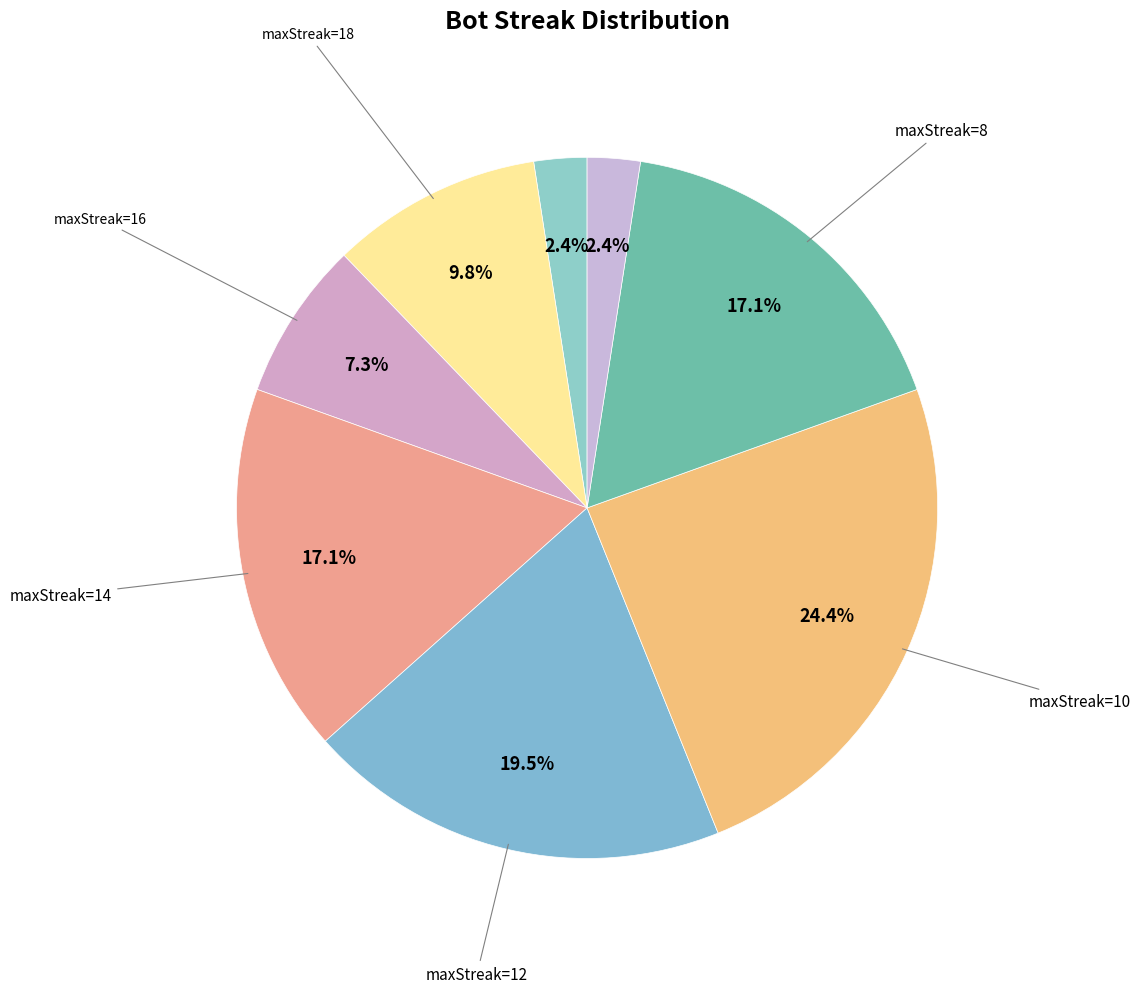

How many segments does this pie chart have?

8